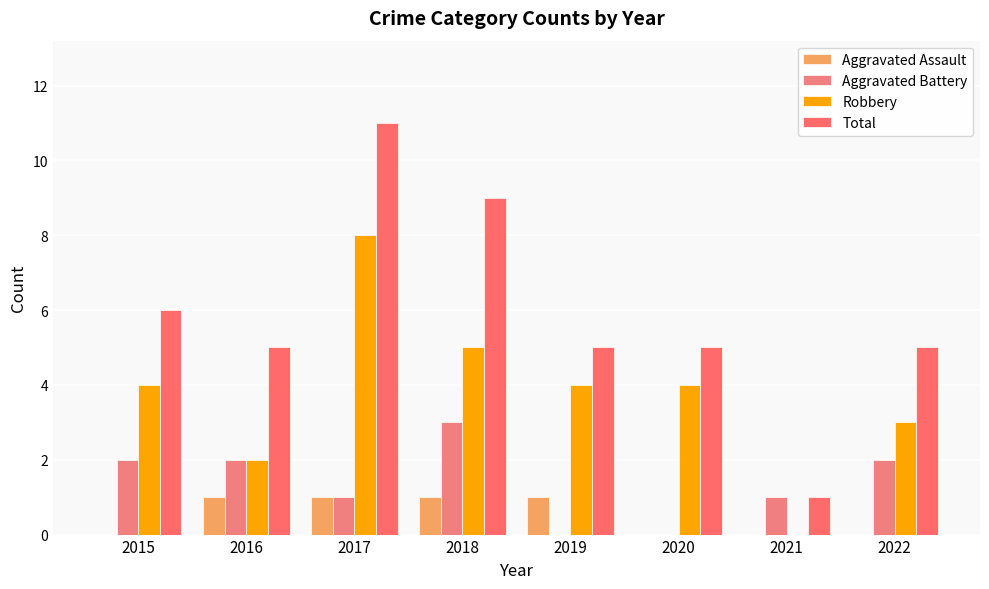

How many groups of bars are there?

8